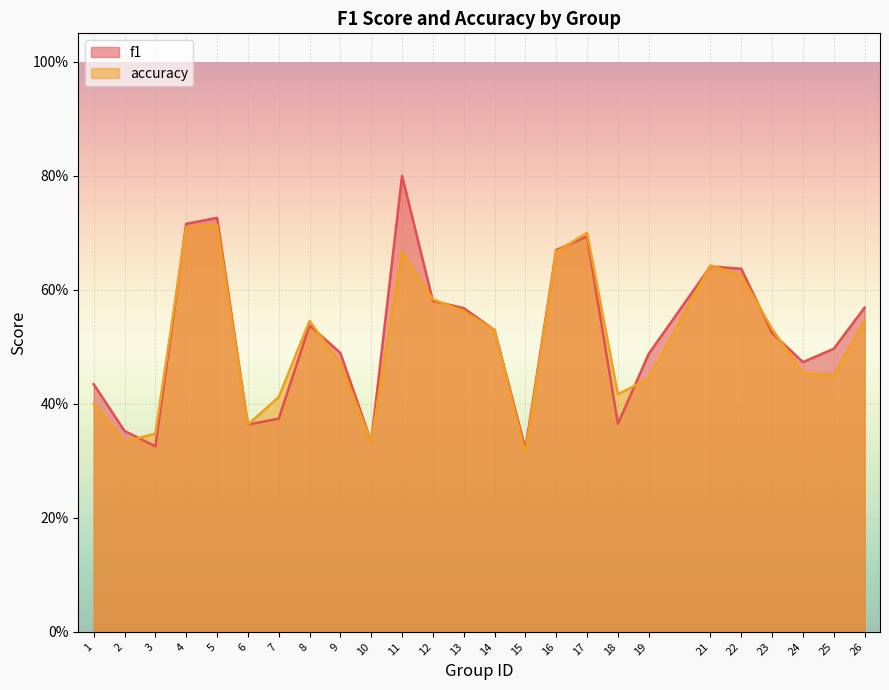

List the series in order of their overall mean, lowest first.

accuracy, f1